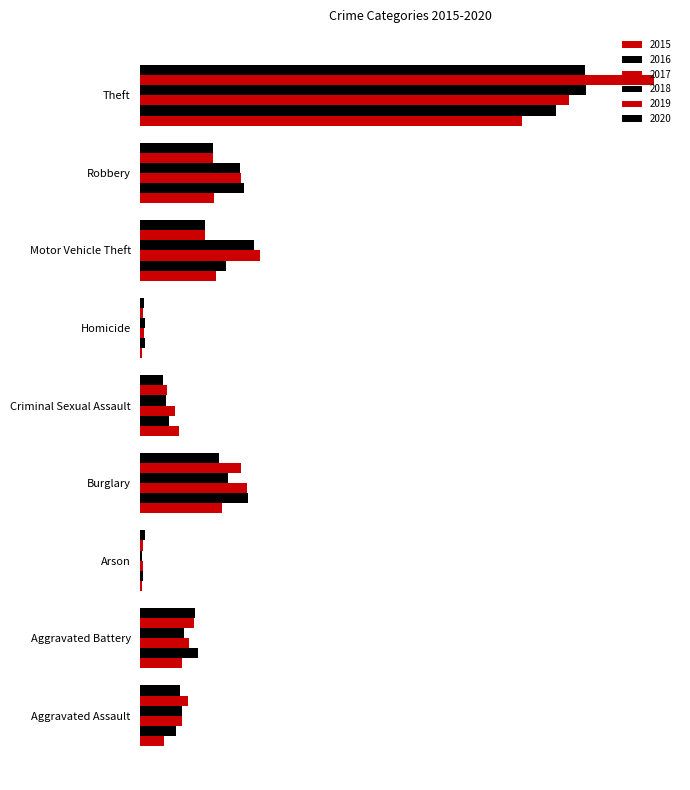

What is the spread (max minus min) of values at Theft?

528